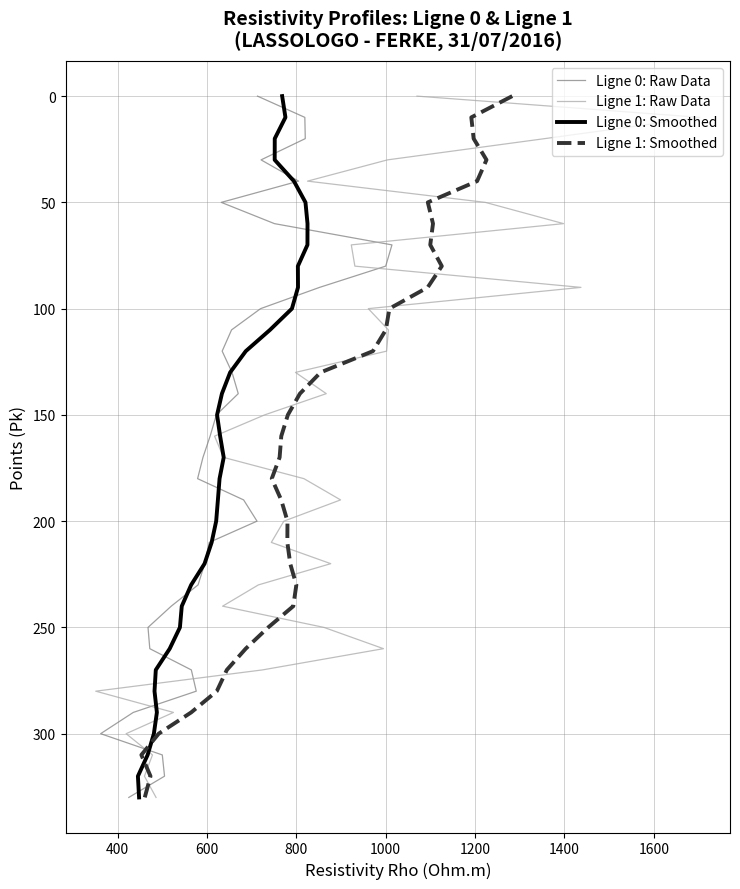

What is the greatest value displayed?

330